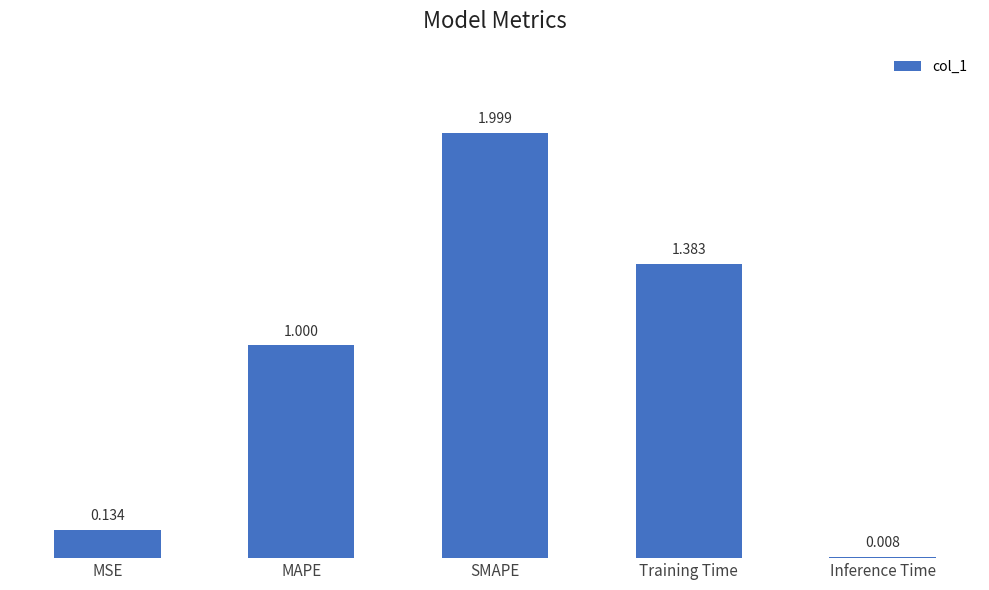

Which label corresponds to the smallest value in the chart?

Inference Time